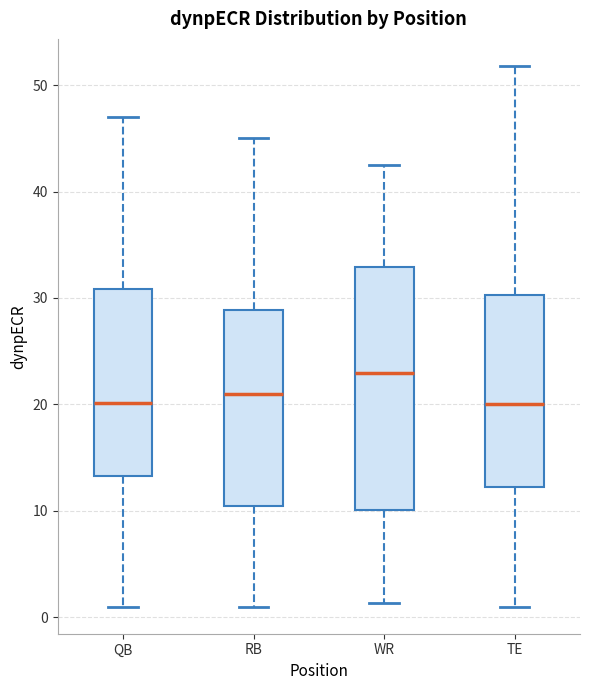

Reading left to right, transcribe this box plot: for each box, give where its median line is, the range the box spans, and where its two whiskers end, as read against the y-axis. The values are not printed on the chart, so give them approximately, as read against the axis.

QB: median 20, box 13 to 31, whiskers 1 to 47
RB: median 21, box 10 to 29, whiskers 1 to 45
WR: median 23, box 10 to 33, whiskers 1 to 43
TE: median 20, box 12 to 30, whiskers 1 to 52